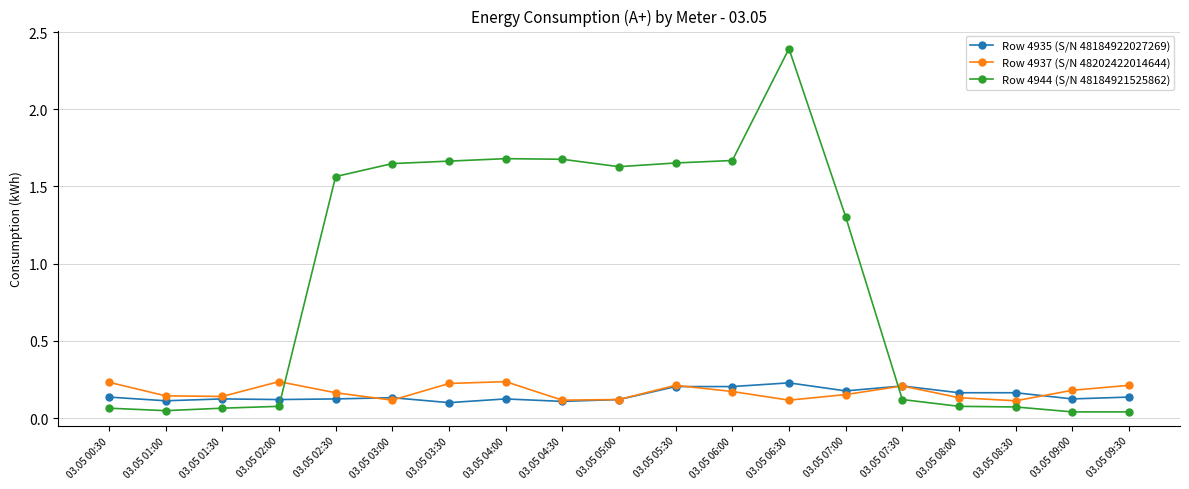

At which label does Row 4944 (S/N 48184921525862) first exceed 1?

03.05 02:30